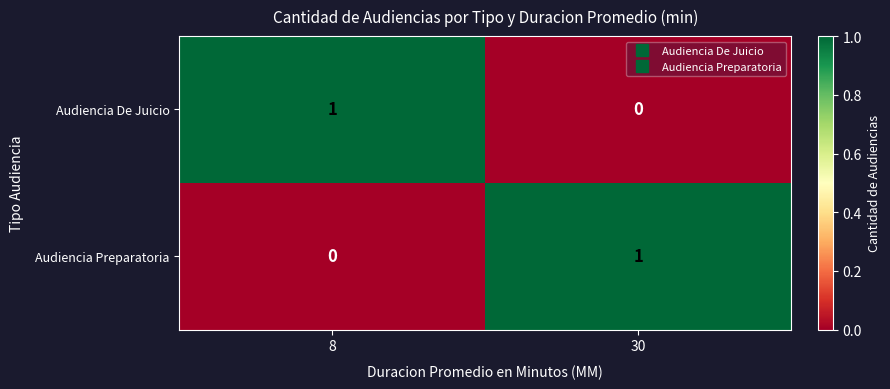

Reading left to right, list all the values displayed in this chart.

Audiencia De Juicio: 8=1	30=0
Audiencia Preparatoria: 8=0	30=1